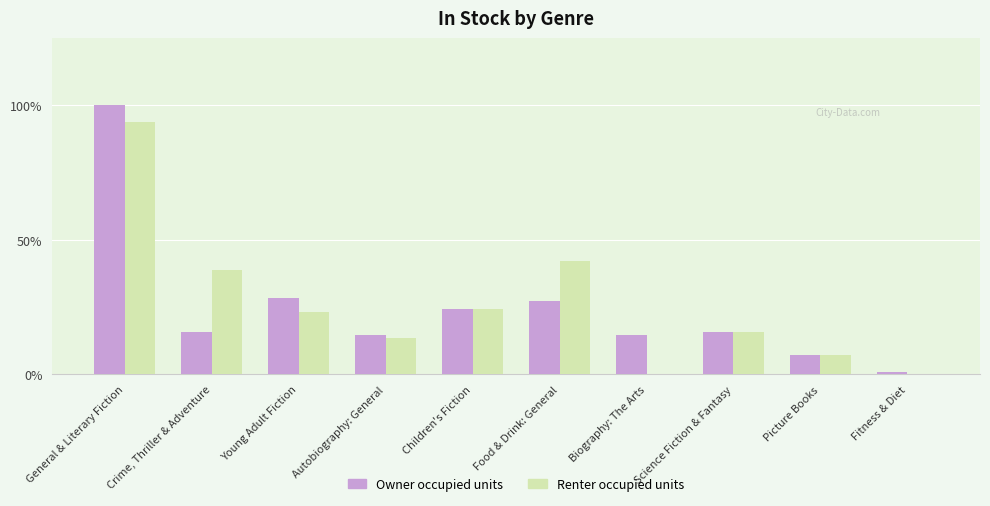

Does the chart contain stacked bars?

No